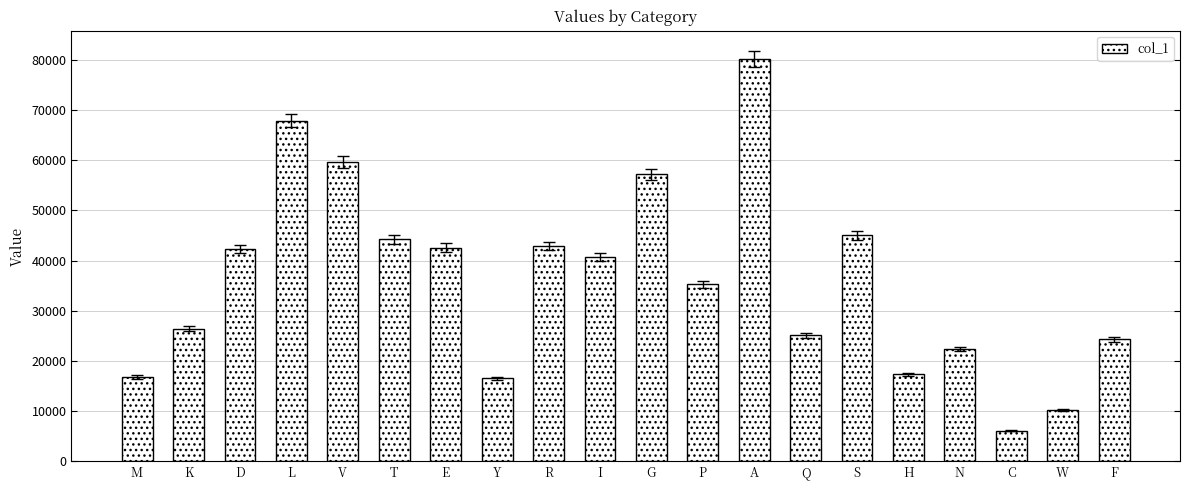

Does the chart contain stacked bars?

No